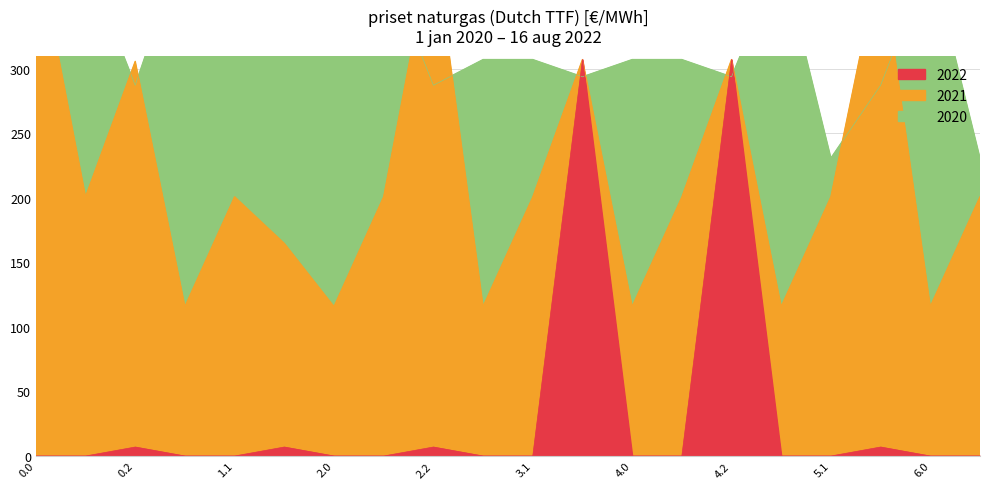

Reading right to left, transcribe all the data shown in this chart.

2020: 230.7	387.0	287.1	230.7	387.0	293.7	307.0	307.0	293.7	307.0	307.0	287.1	384.6	402.0	400.0	384.6	400.0	287.1	384.6	400.0
2021: 200.7	115.7	387.0	200.7	115.7	307.0	200.5	115.7	307.0	200.5	115.7	402.0	200.7	115.7	164.6	200.7	115.7	305.6	200.7	400.0
2022: 0.0	0.0	7.0	0.0	0.0	307.0	0.0	0.0	307.0	0.0	0.0	7.0	0.0	0.0	7.0	0.0	0.0	7.0	0.0	0.0